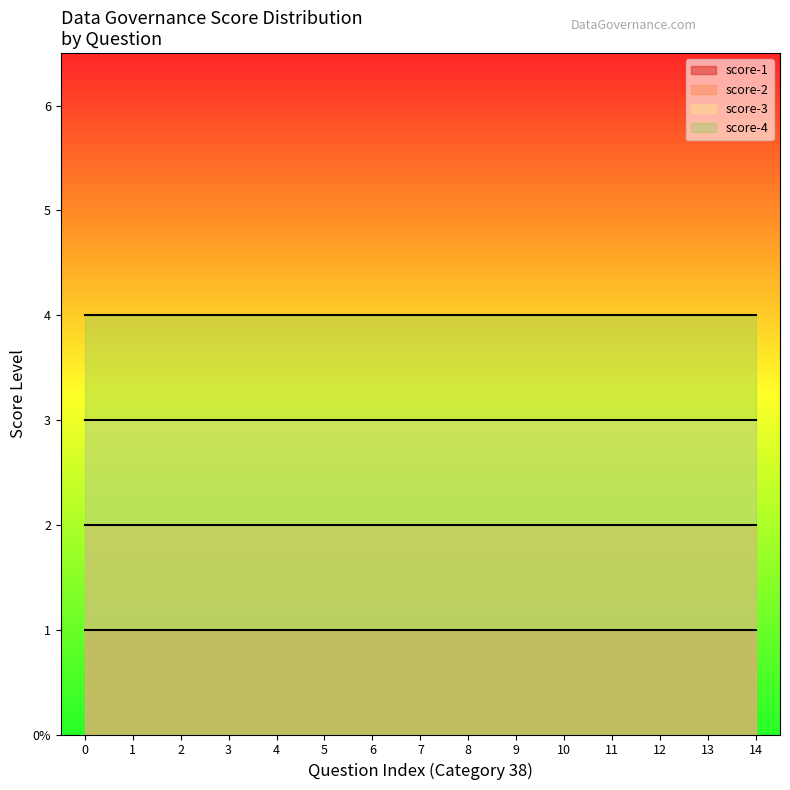

What is the sum of the score-1 values at 38 and 38?

2